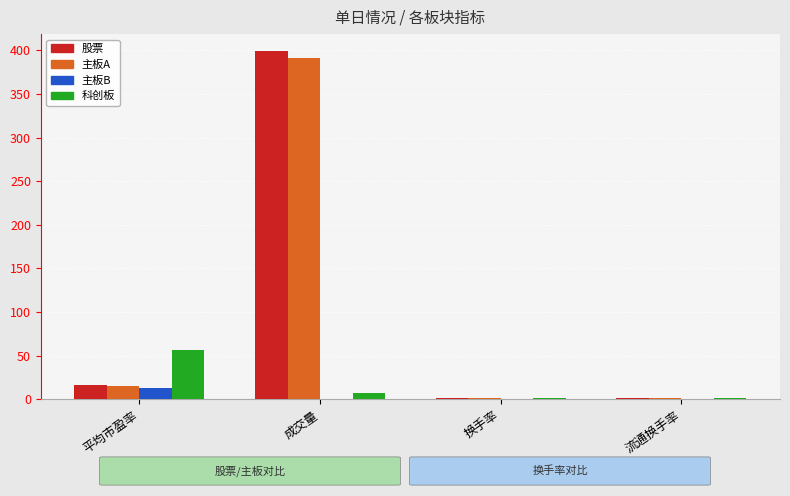

The 主板B series shows 13.2 at 平均市盈率. True or false?

True